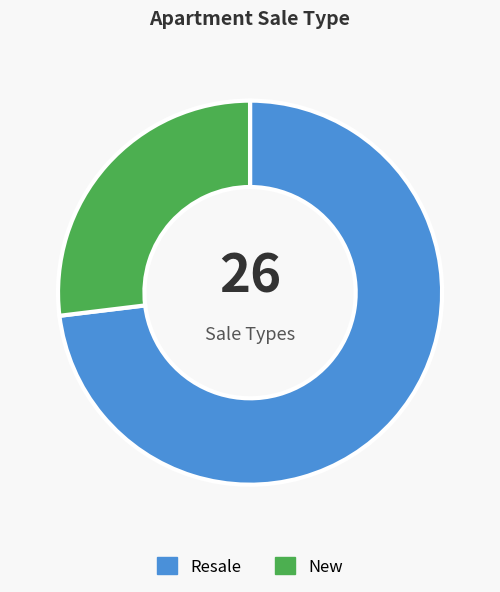

Does New account for over 50% of the chart?

No